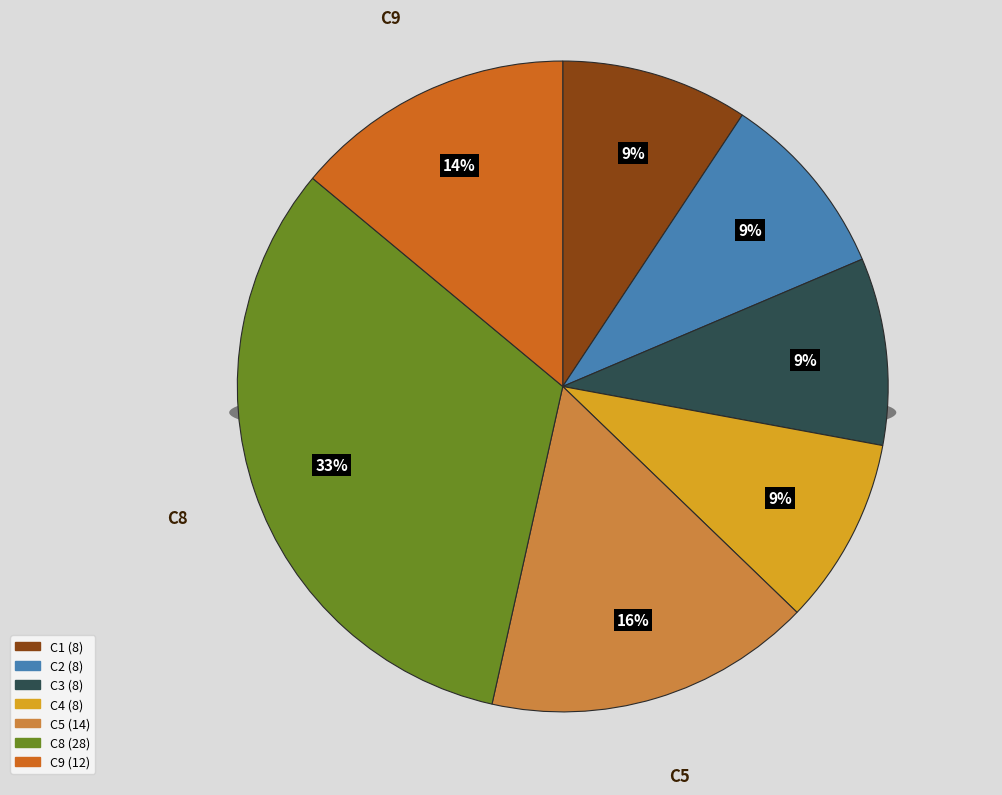

How much of the chart is everything except C6?

100.0%